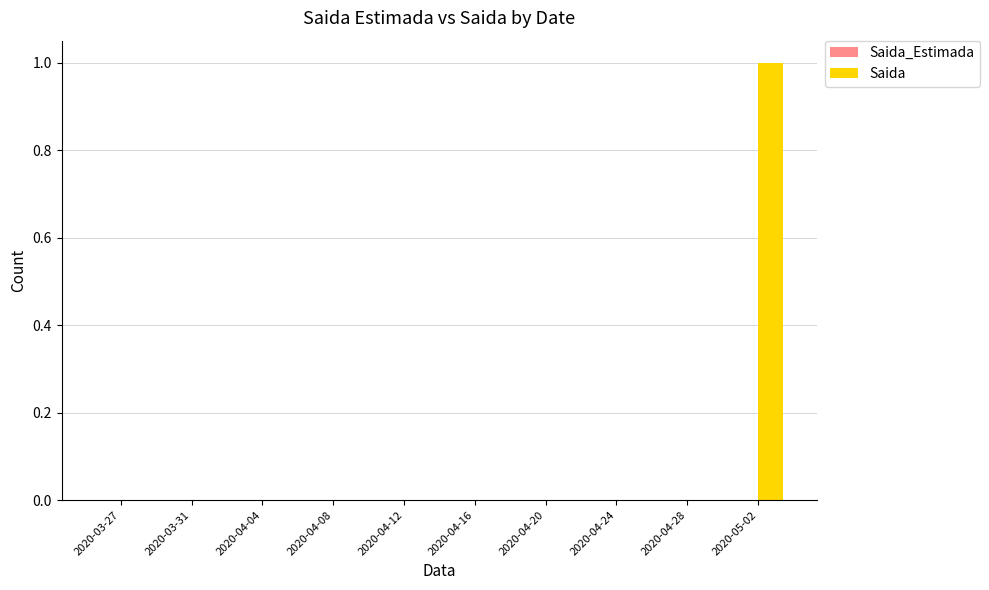

Which label corresponds to the largest value in the chart?

2020-05-02